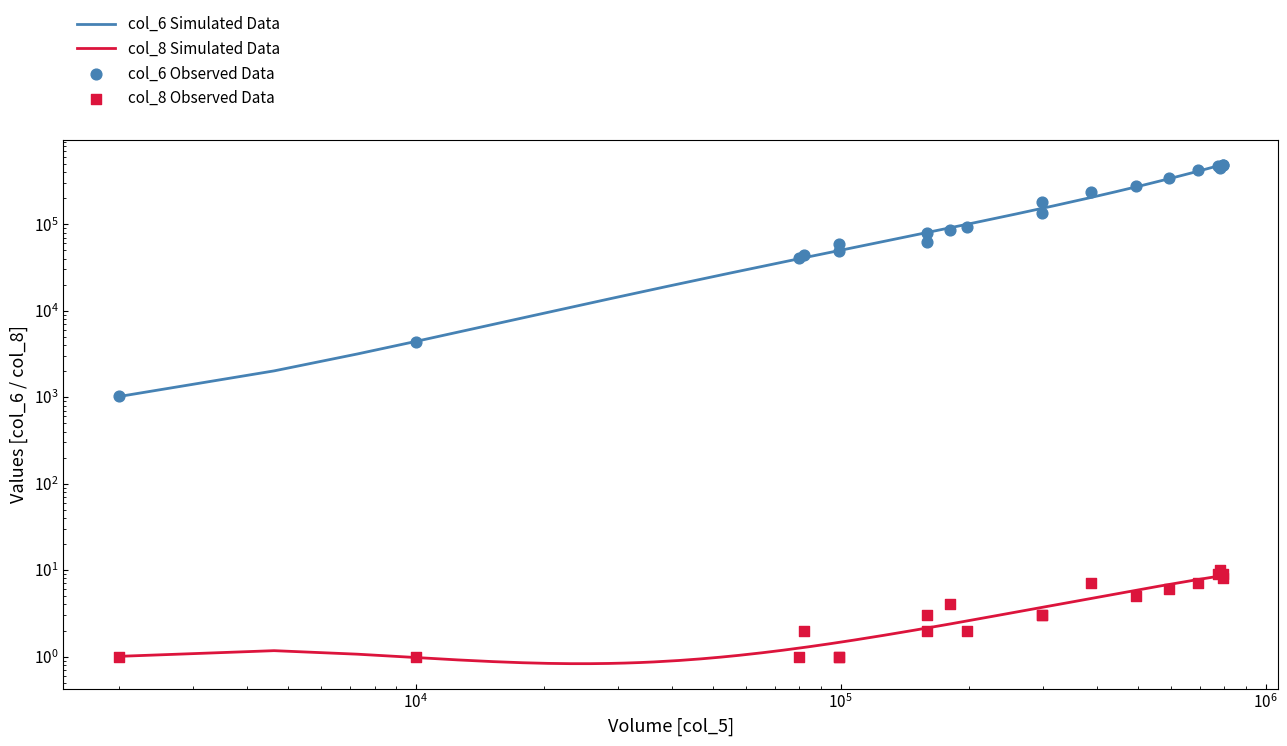

Which series reaches the maximum Y coordinate?

col_6 (Volume)